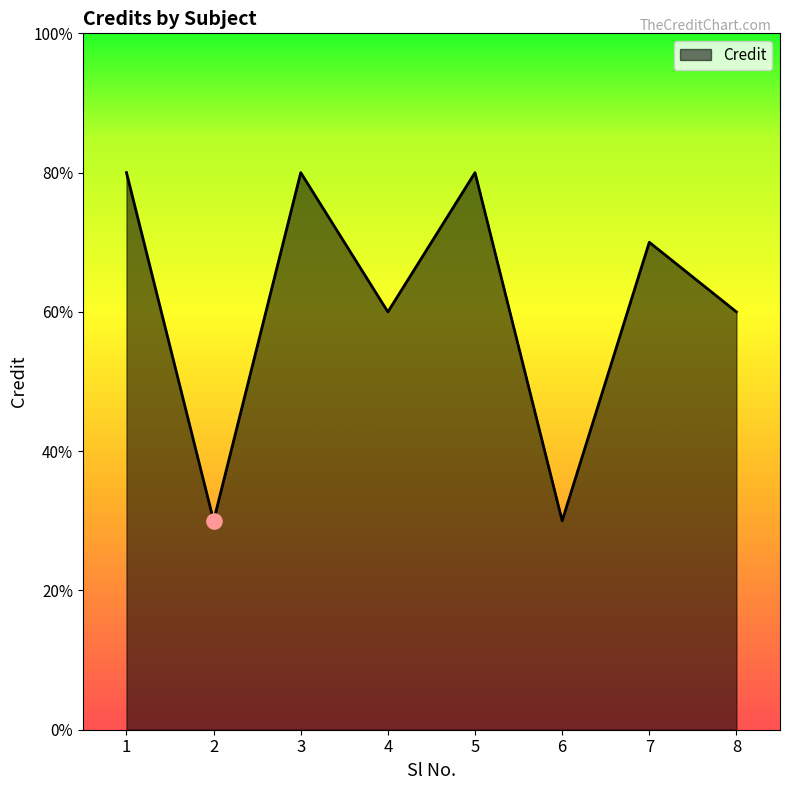

Approximately how many times larger is the value at 6 compared to 4?

0.5